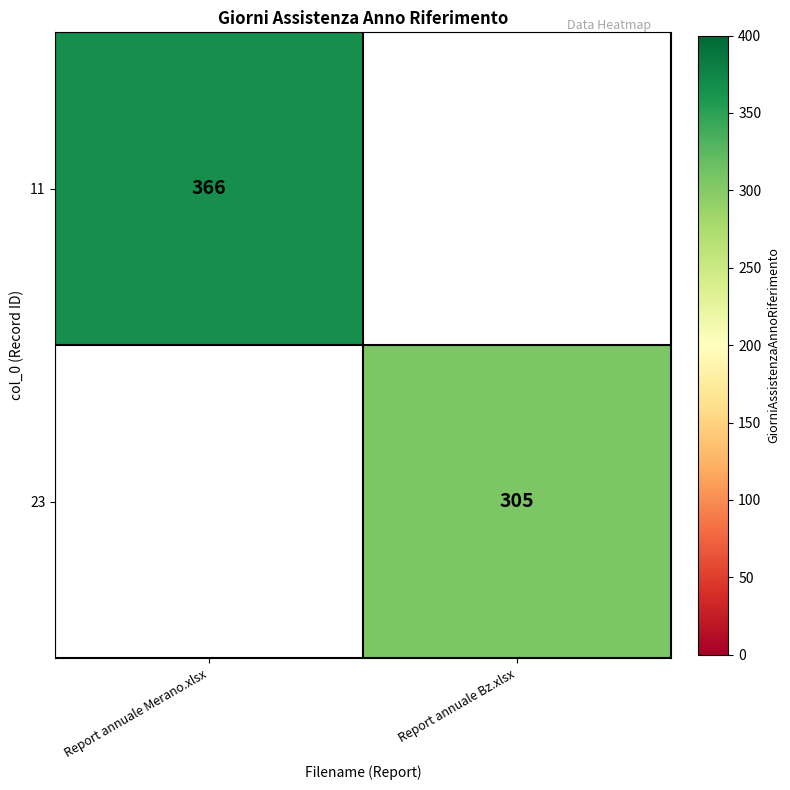

Is it true that 23 equals 139 at Report annuale Bz.xlsx?

False